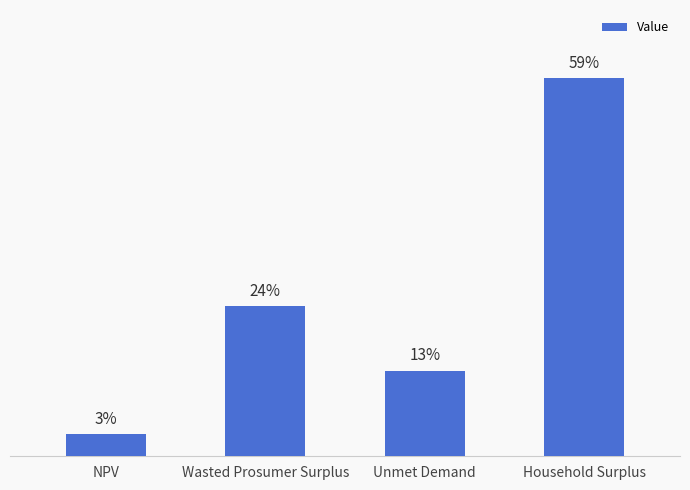

List the labels in order of value, smallest first.

NPV, Unmet Demand, Wasted Prosumer Surplus, Household Surplus